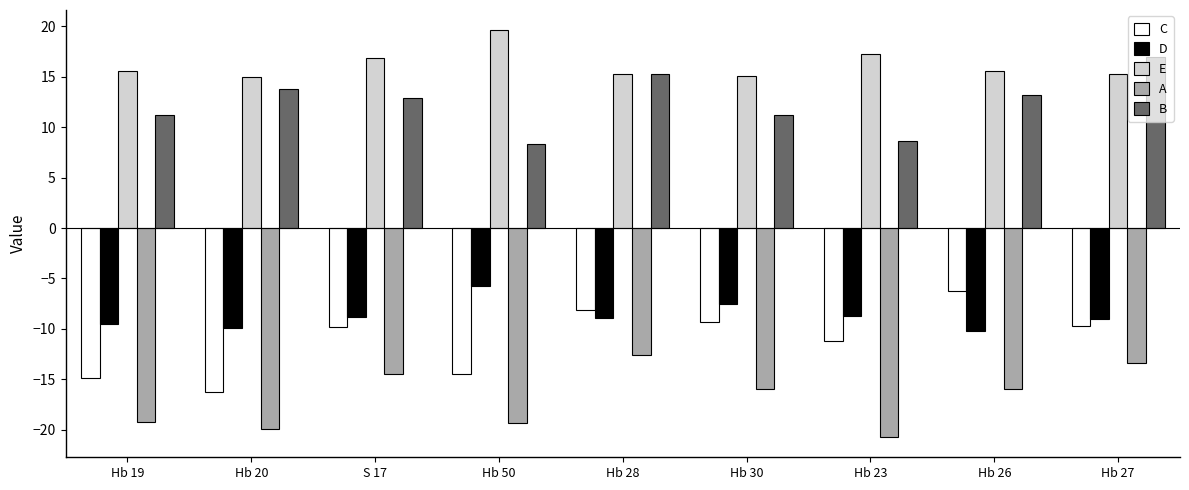

Rank the series at Hb 23 from lowest to highest value.

A, C, D, B, E